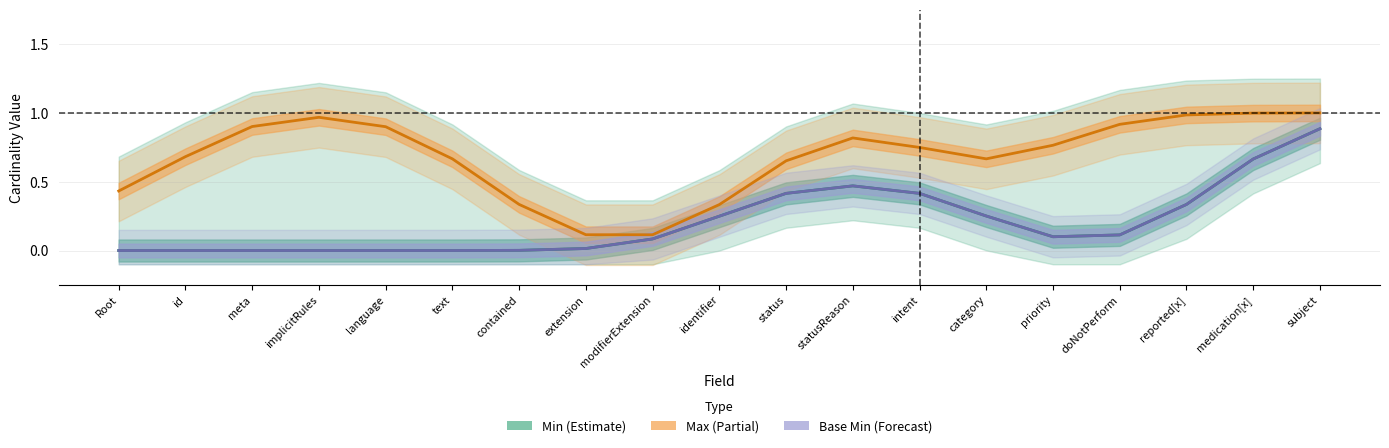

How many series are shown in this chart?

3